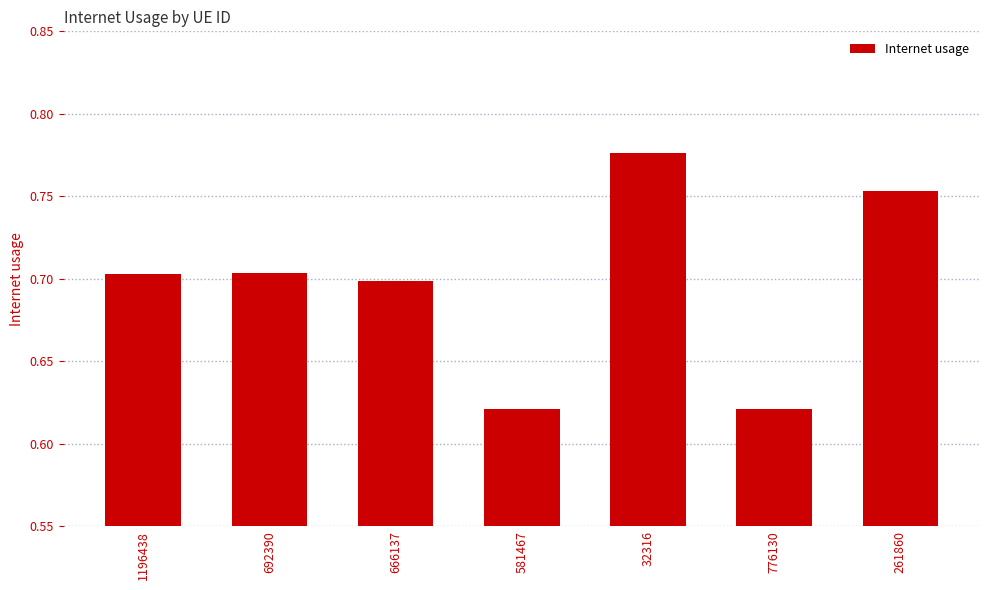

Which label corresponds to the largest value in the chart?

32316